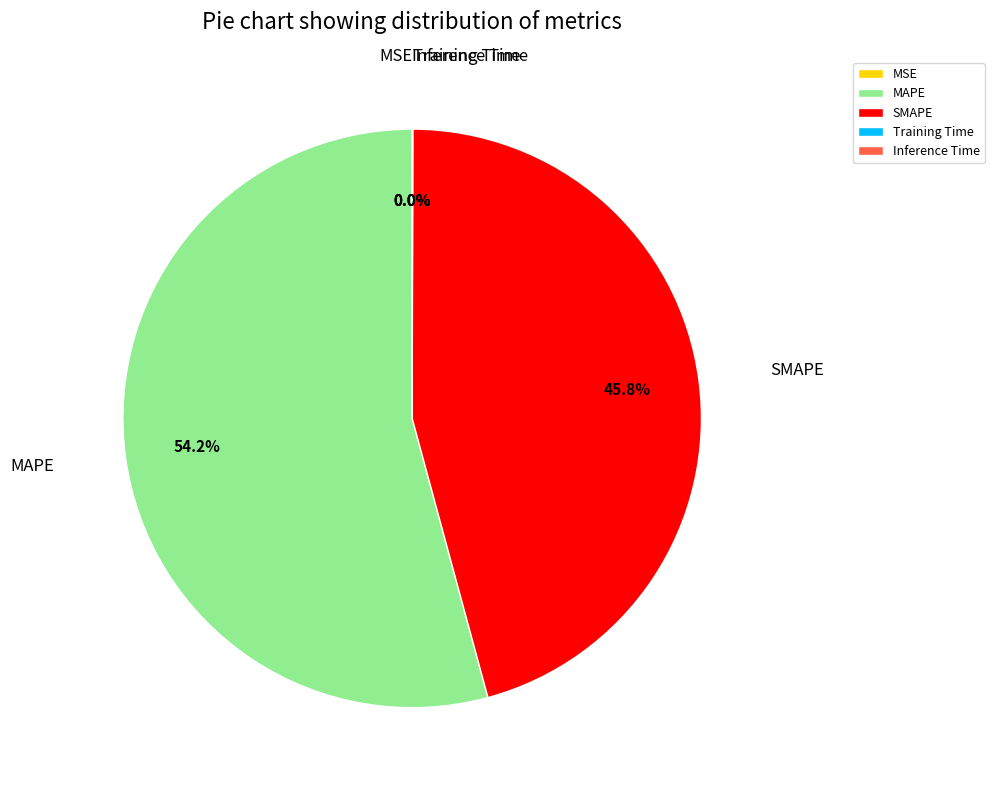

Does MAPE represent more than half of the total?

Yes